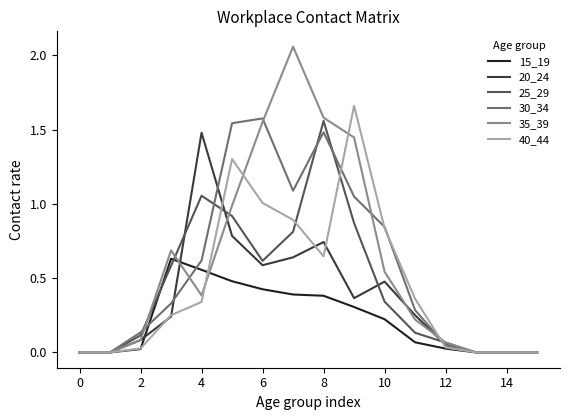

What are all the series names shown in the legend?

15_19, 20_24, 25_29, 30_34, 35_39, 40_44